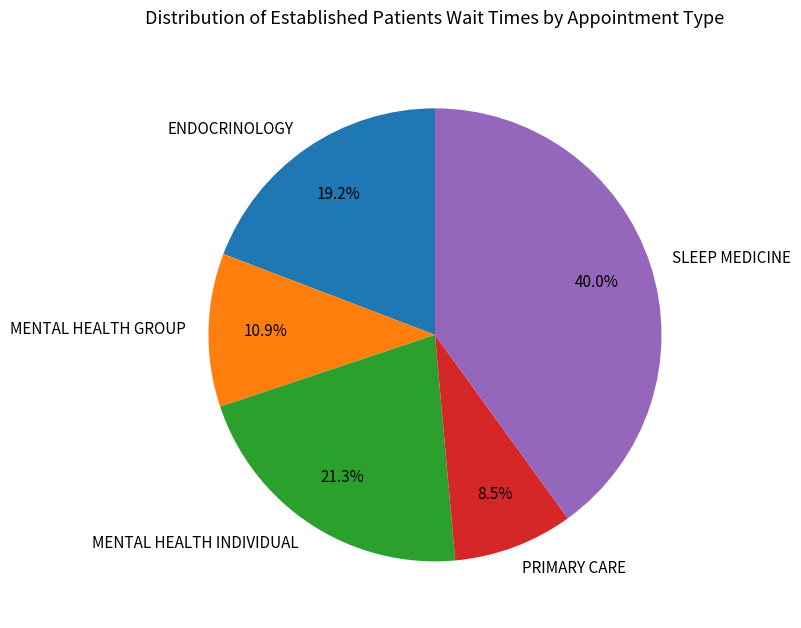

Which slice is the smallest?

PRIMARY CARE